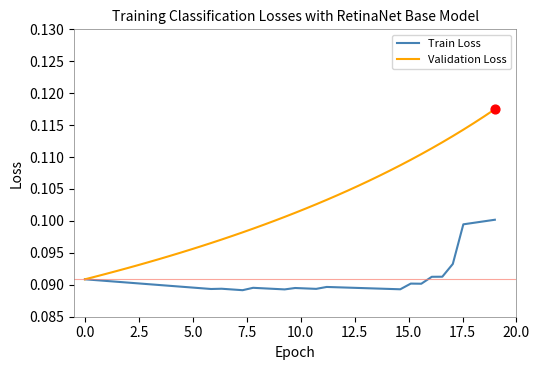

Rank the series by their maximum value, from highest to lowest.

Validation Loss, Train Loss